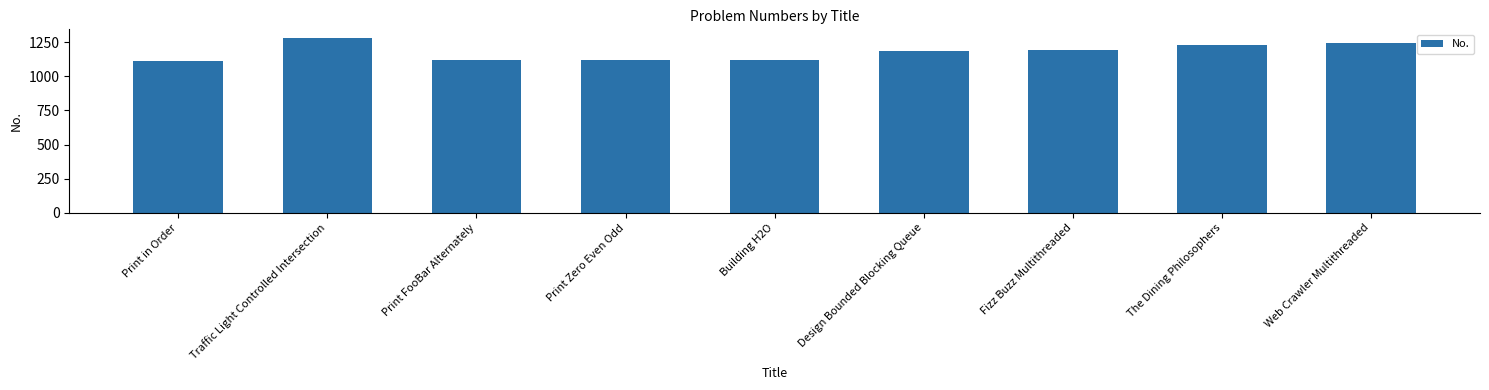

How many distinct data groups are displayed?

1